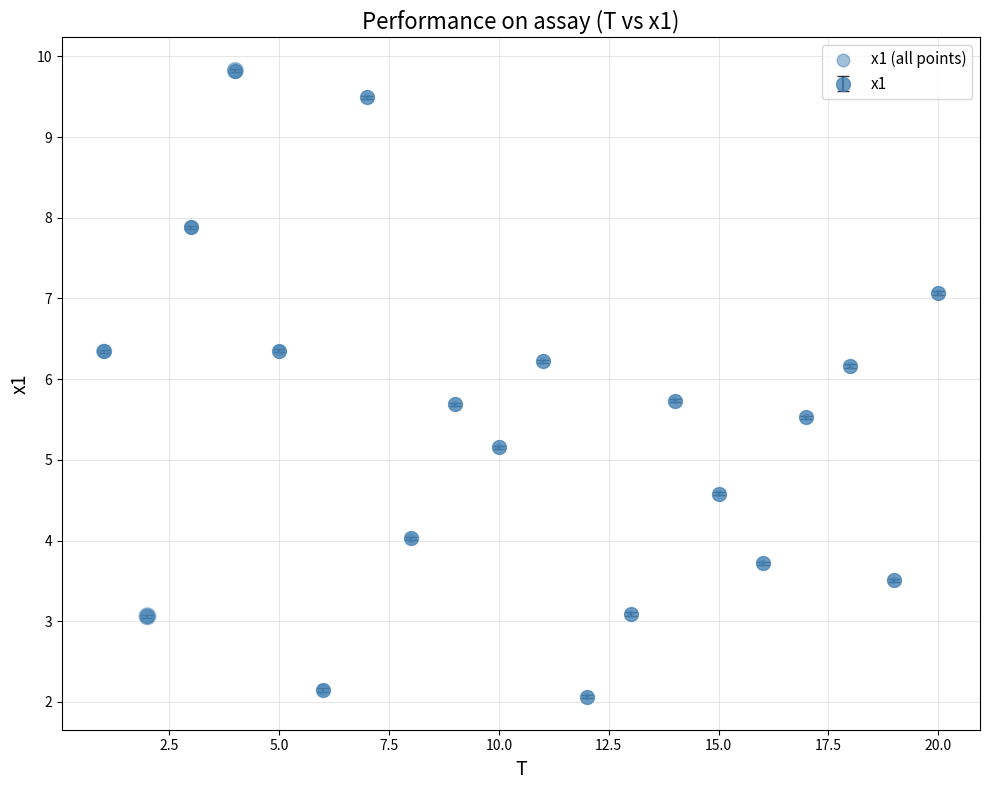

What is the value of the 2nd point from the left?

3.1